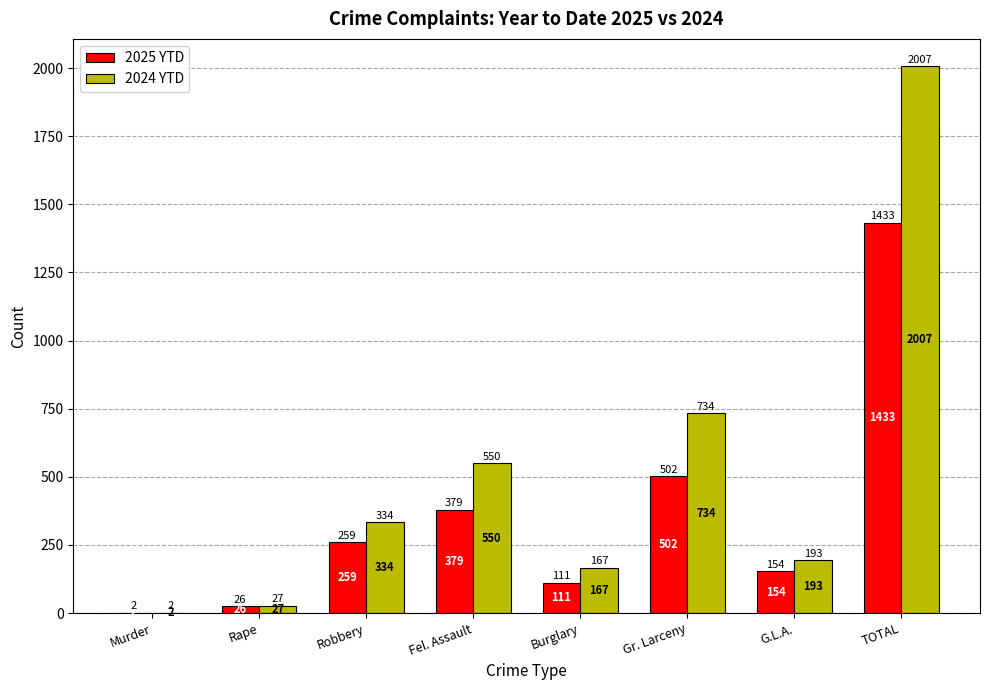

How many series are shown in this chart?

2